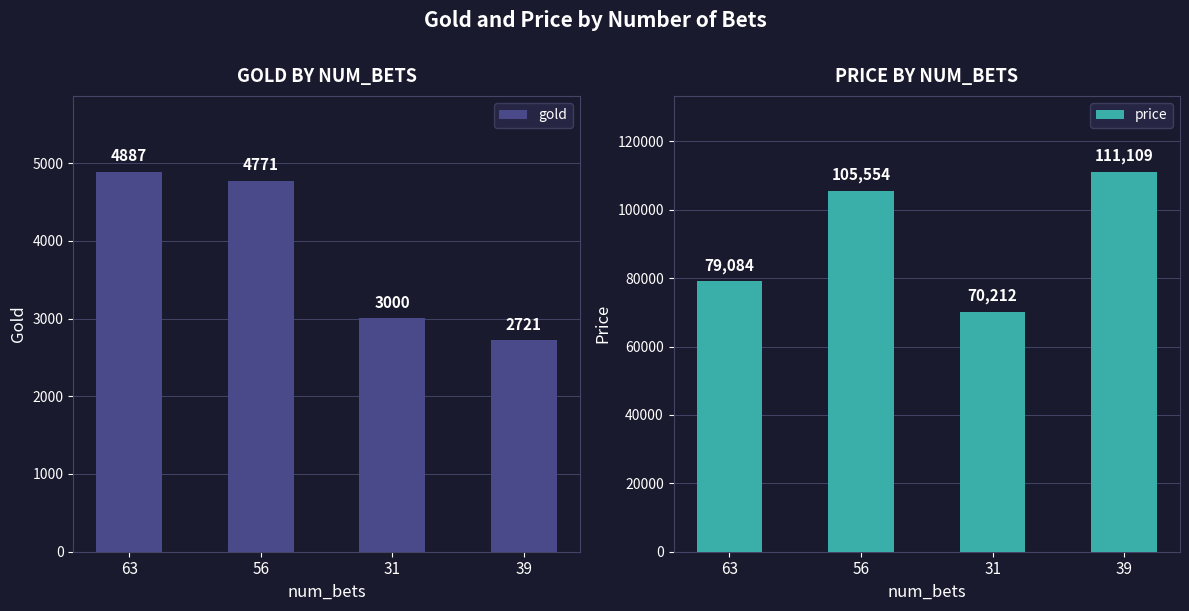

Reading left to right, extract all data points from this chart.

gold: 4886.6	4770.6	3000.2	2721.4
price: 79084.0	105554.0	70212.0	111109.0